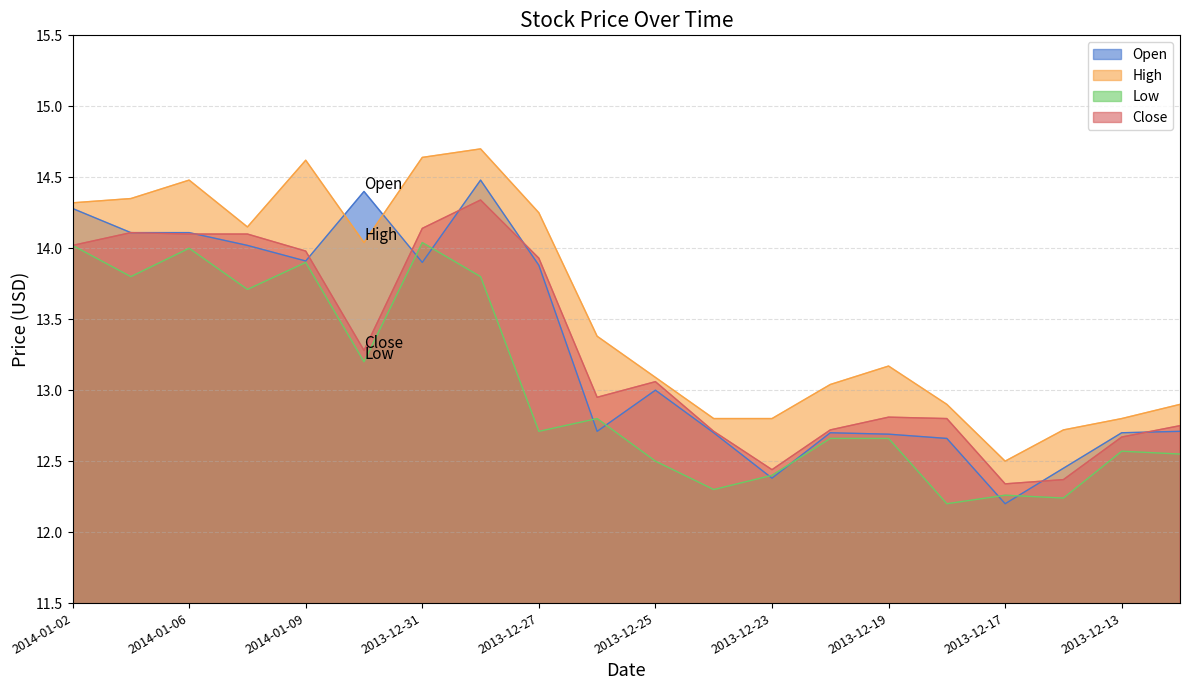

True or false: High has a value of 12.8 at 2013-12-24.

True